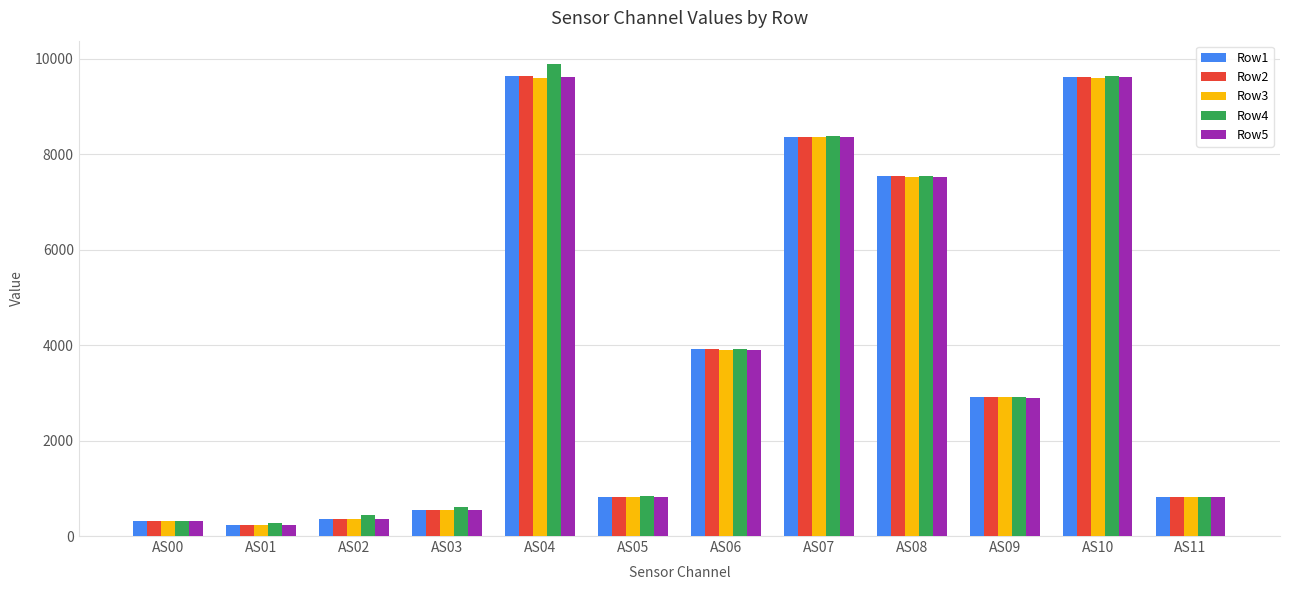

Is it true that Row4 equals 820 at AS11?

True